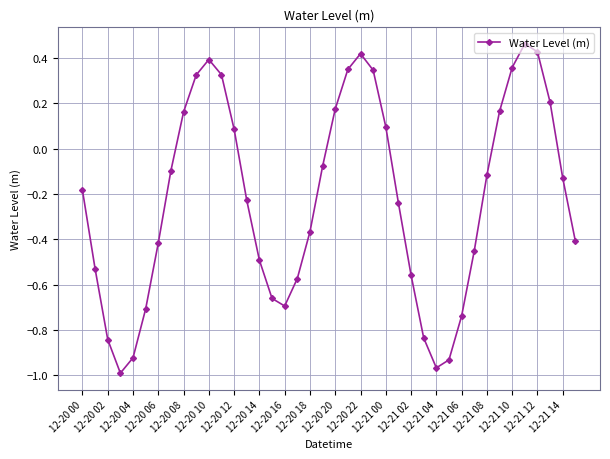

How many lines are shown in the chart?

1